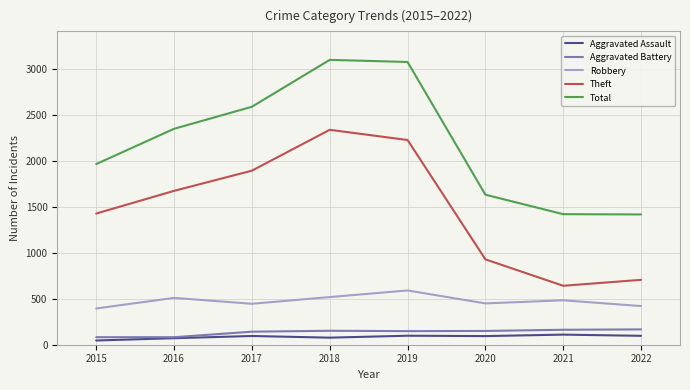

True or false: Total and Theft cross at least once.

False